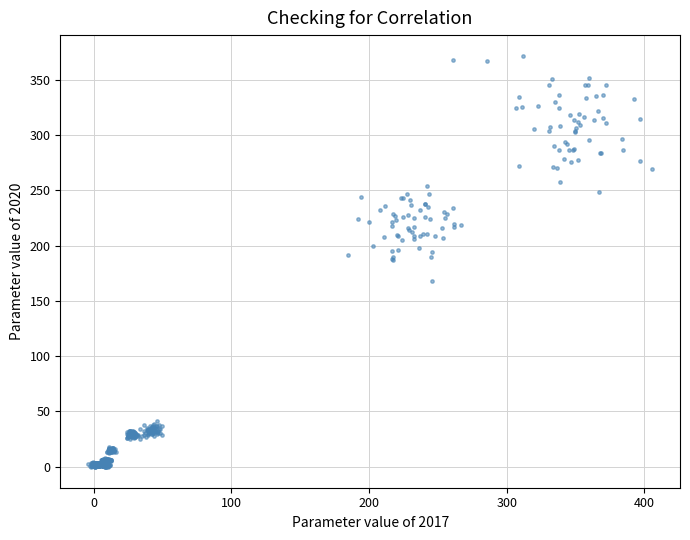

What is the range of X values (max minus min)?

409.2